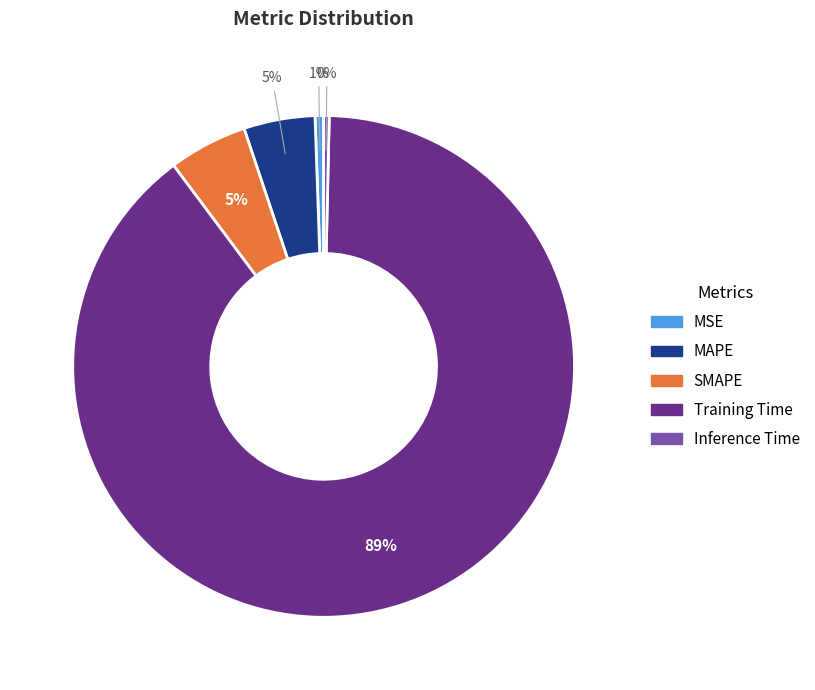

To the nearest percent, what percentage of the pie is MAPE?

5%